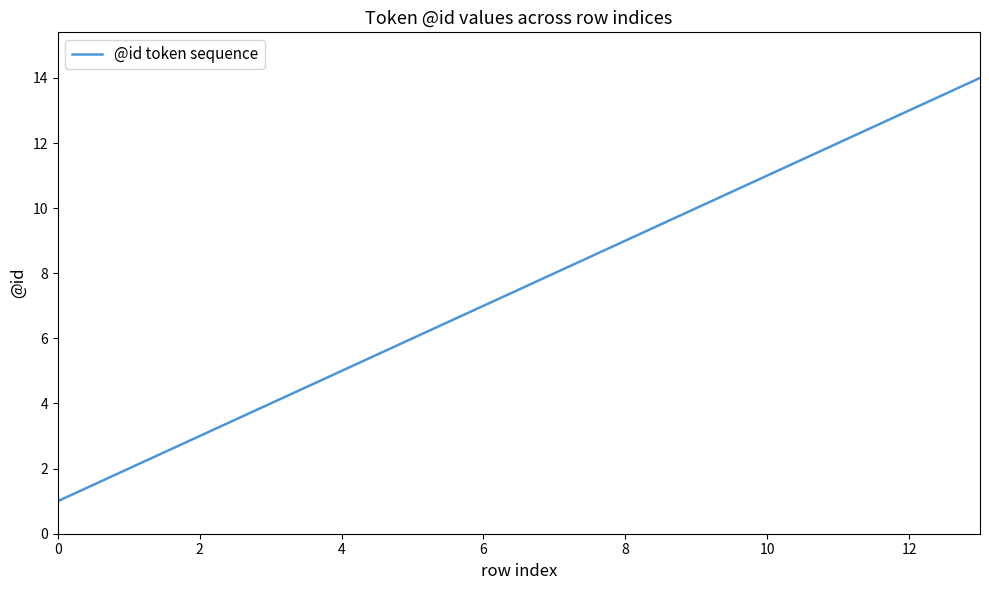

What is the smallest value displayed?

1